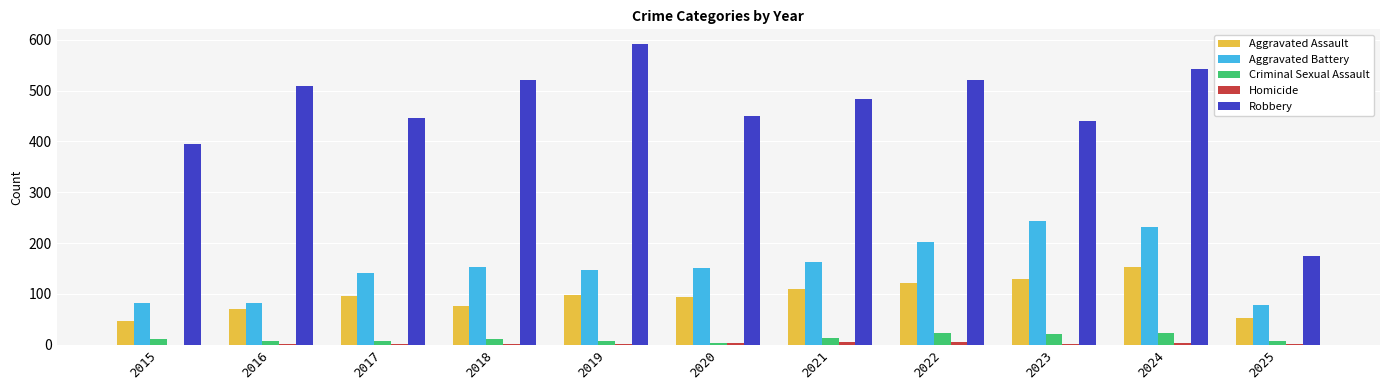

The Criminal Sexual Assault series shows 22 at 2023. True or false?

True